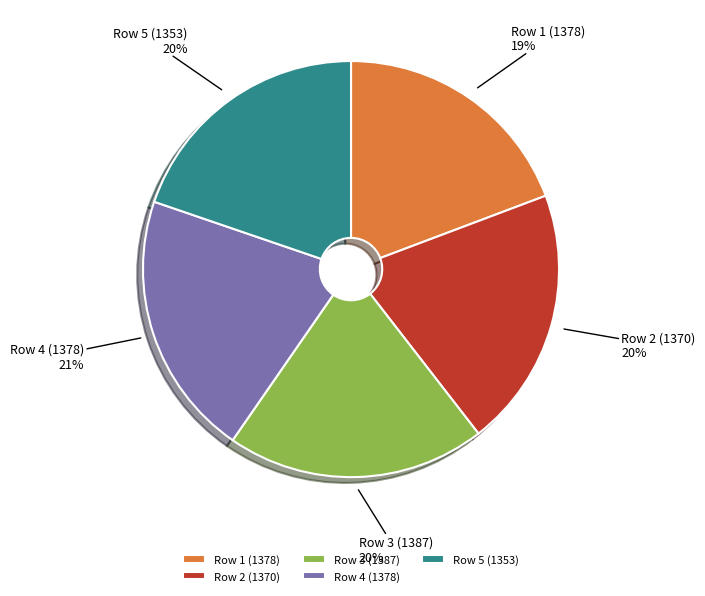

Does Row 1 (1378) account for over 50% of the chart?

No